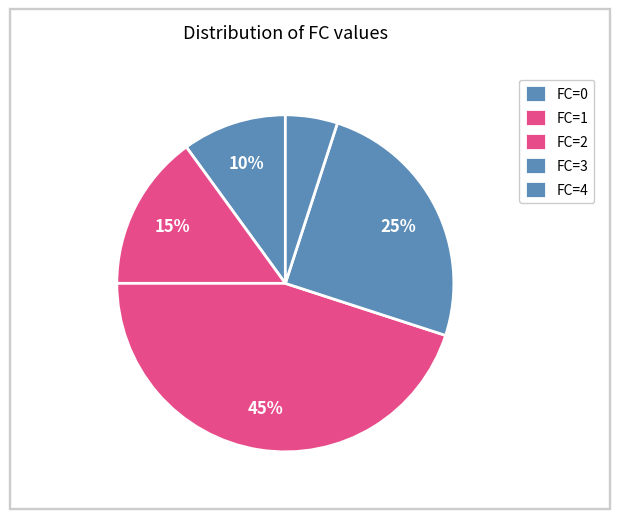

How many segments does this pie chart have?

5